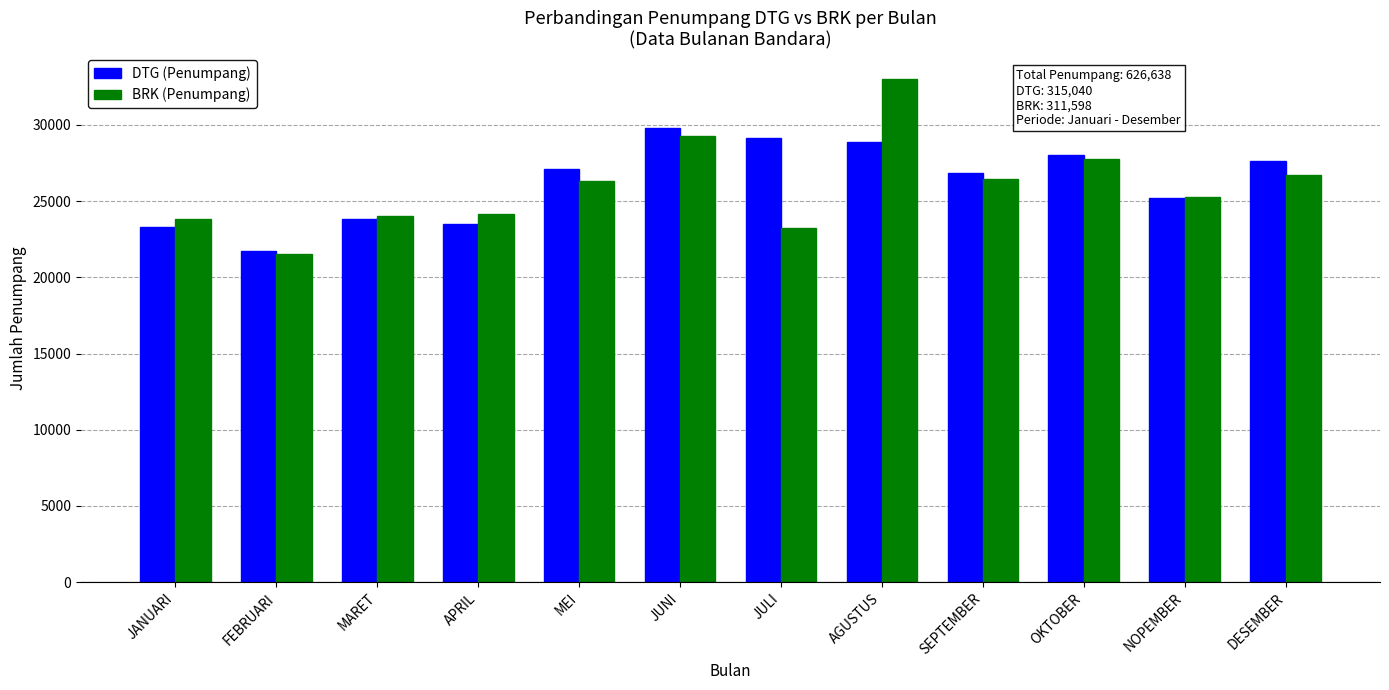

What is the maximum value for DTG (Penumpang)?

29812